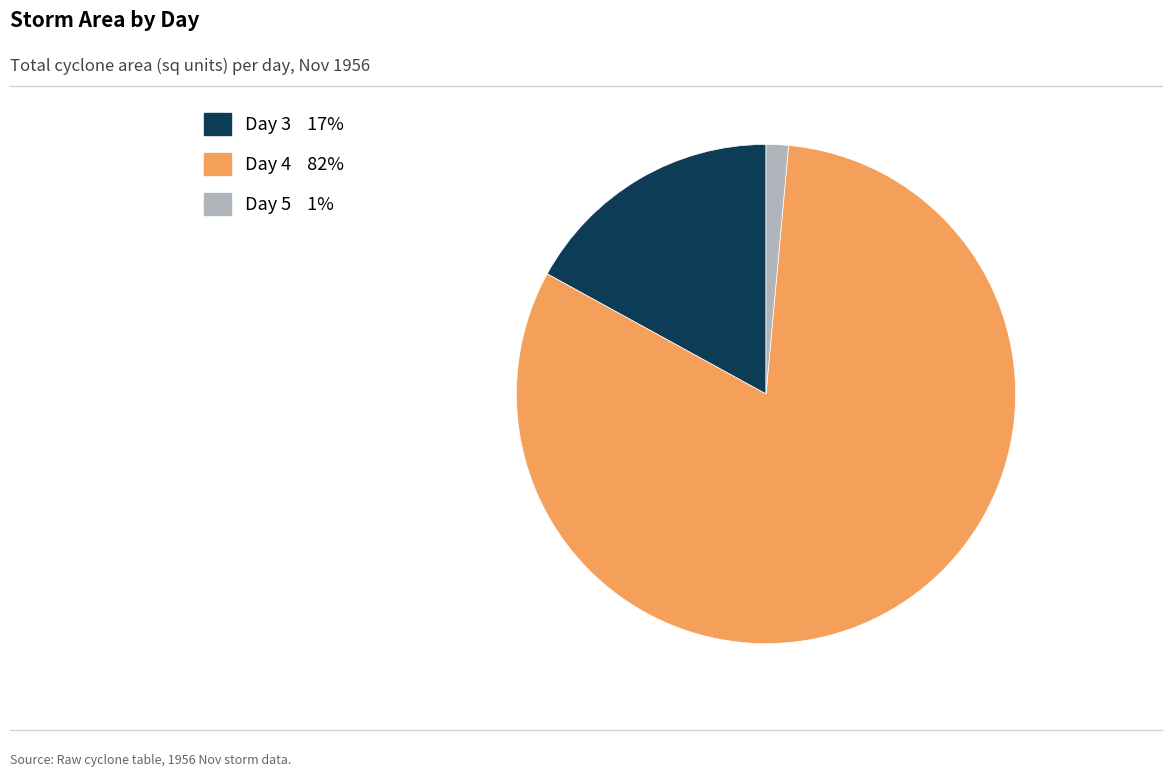

Does any single category account for the majority?

Yes